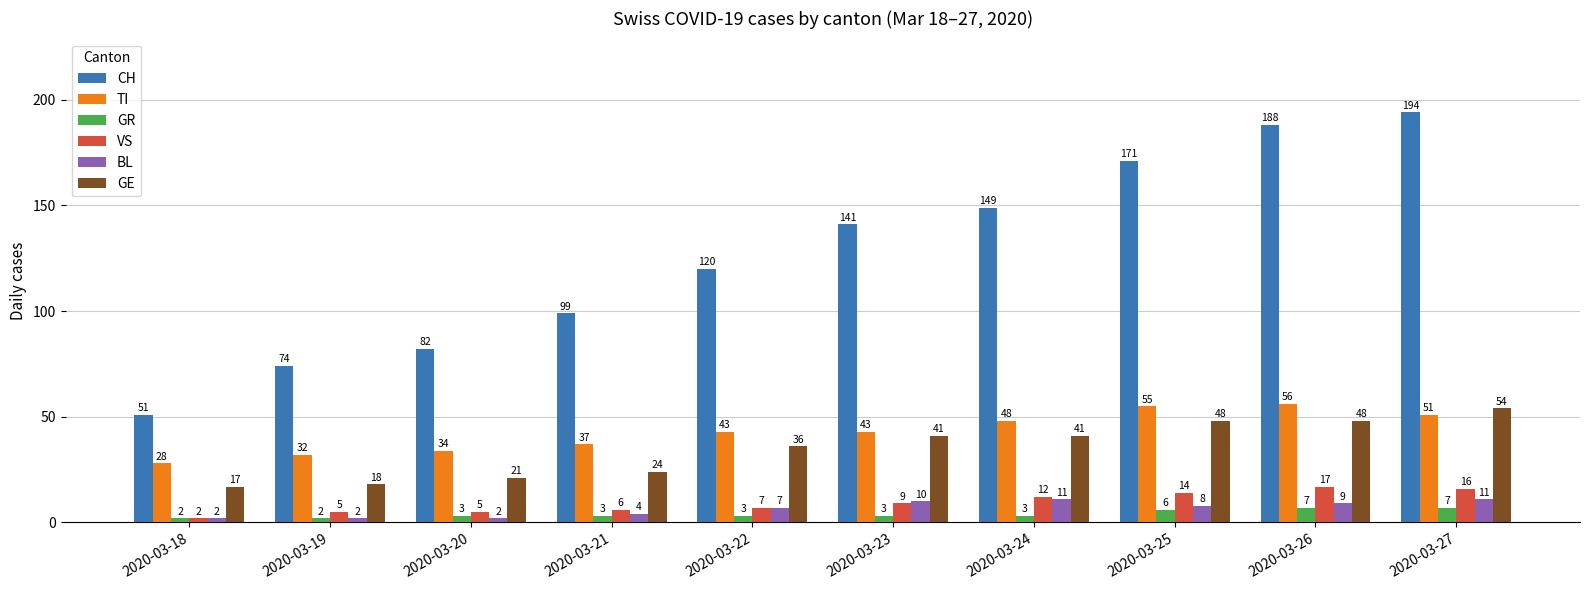

How many categories are shown in the chart?

10